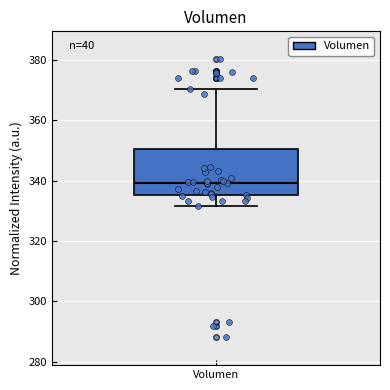

Where does the upper whisker of the box for Volumen end on the y-axis? The values are not printed on the chart, so give them approximately, as read against the axis.

370